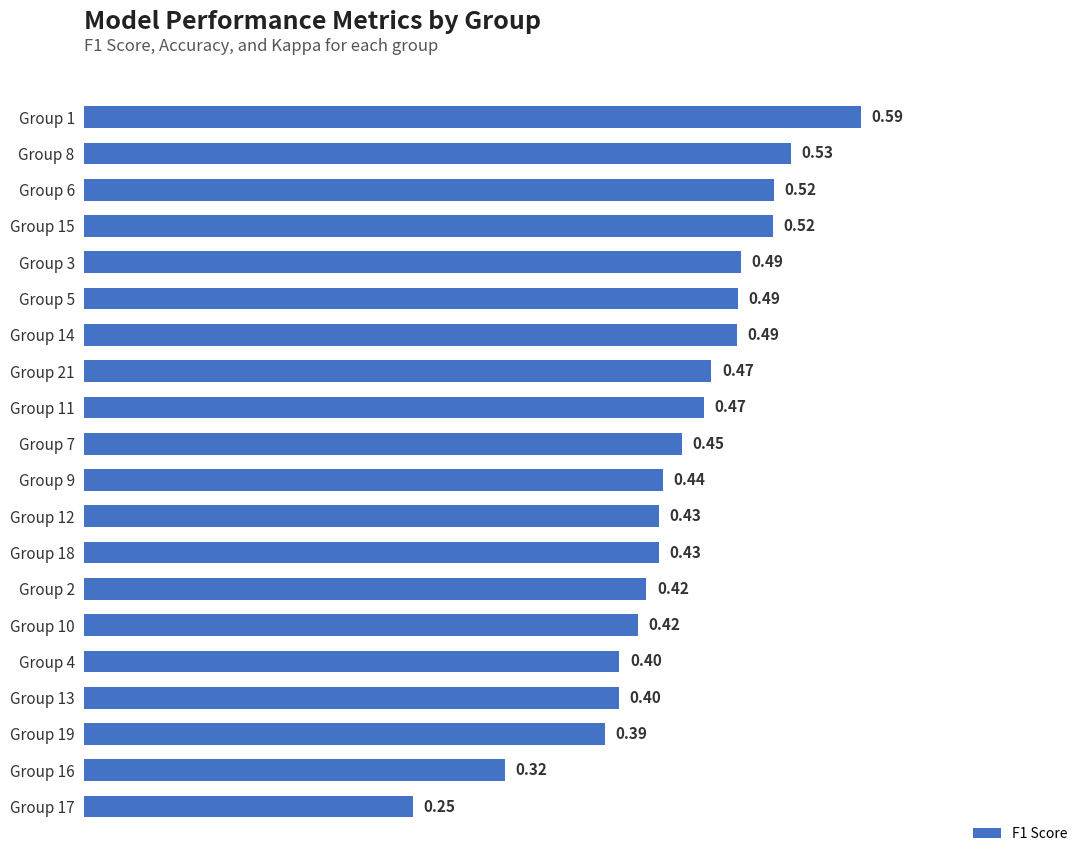

Between Group 13 and Group 12, which is larger?

Group 12